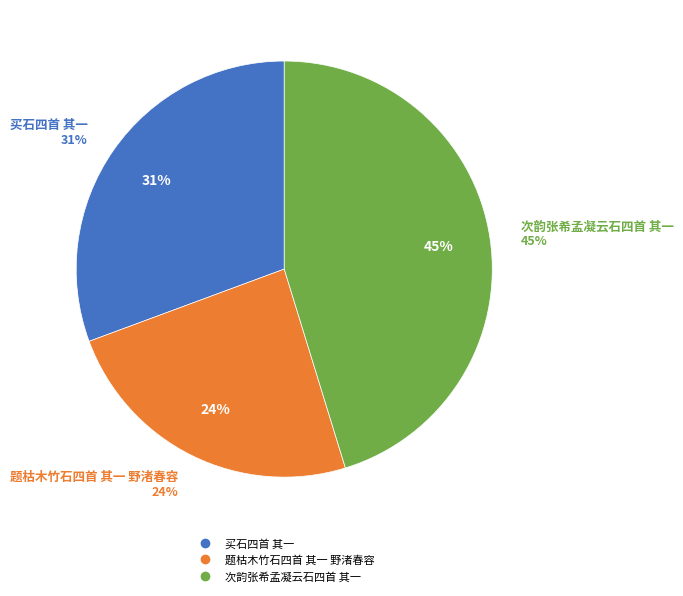

To the nearest percent, what is the average slice percentage?

33%